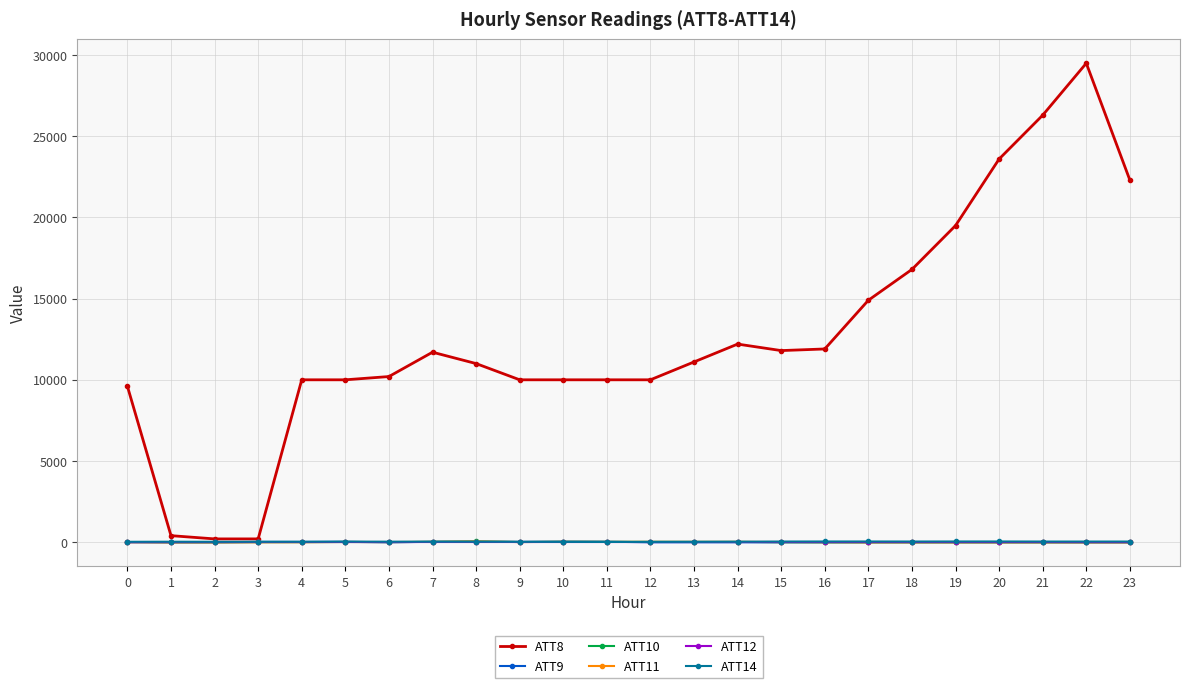

What is the sum of all ATT11 values?

64.3